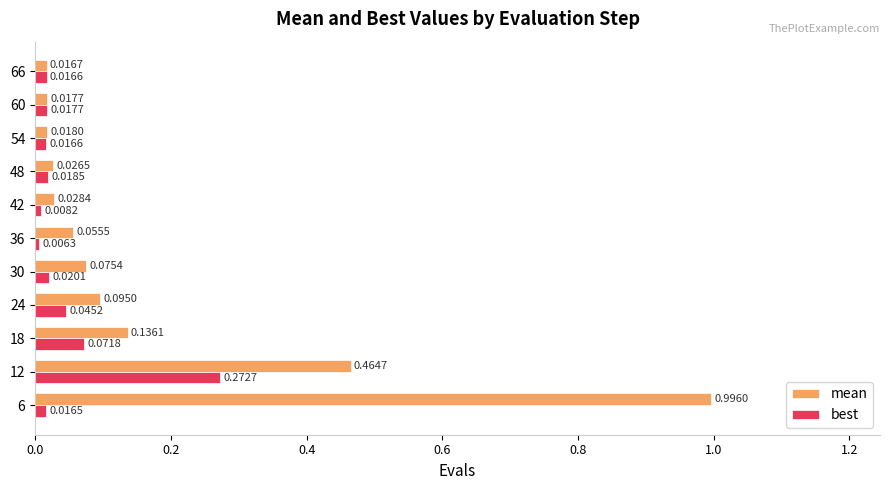

List the series in order of their peak value, lowest first.

best, mean